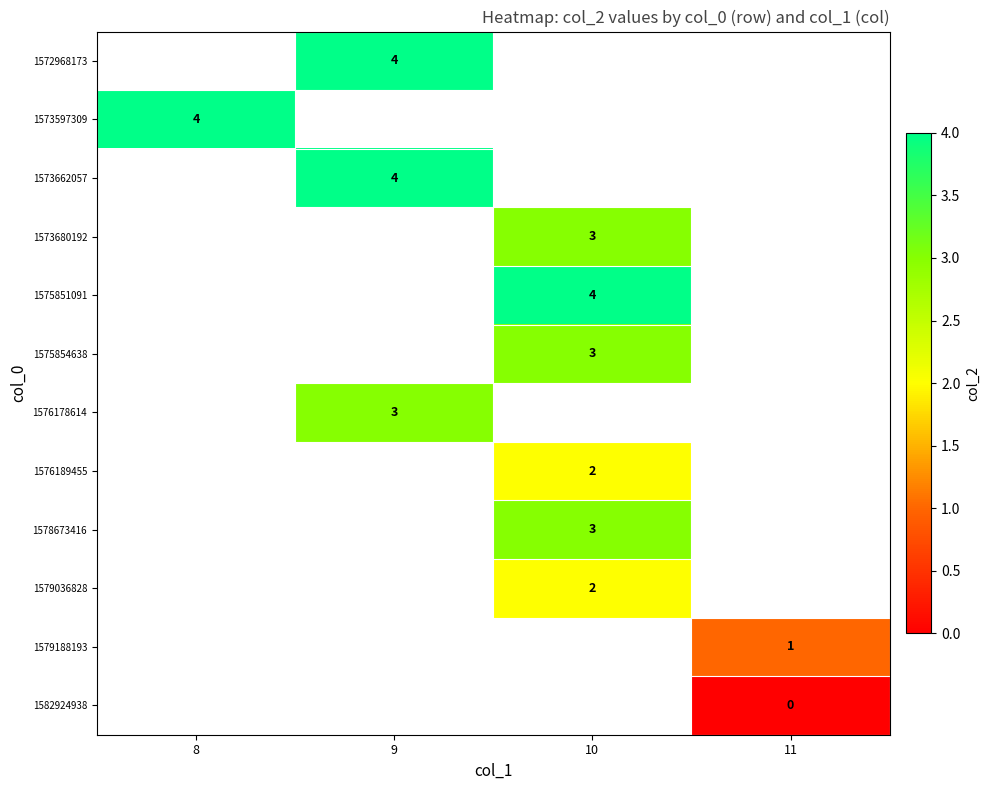

Count the number of categories in the chart.

4